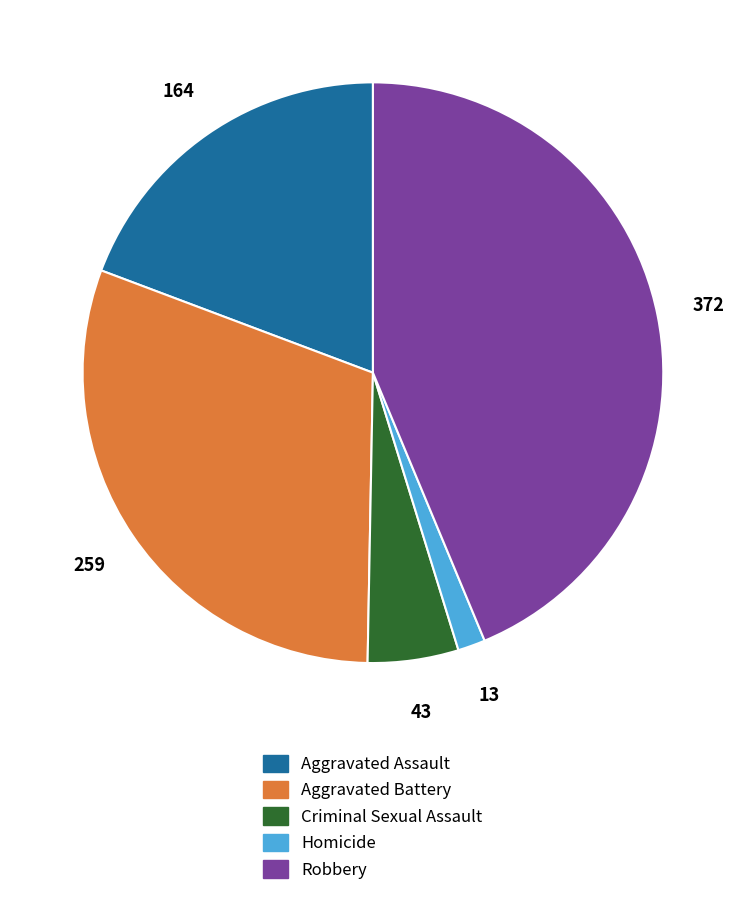

Rank the categories by value from highest to lowest.

Robbery, Aggravated Battery, Aggravated Assault, Criminal Sexual Assault, Homicide